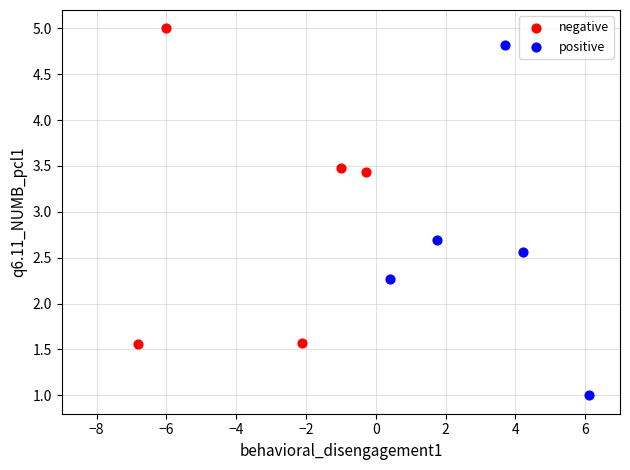

Which series has the largest Y range (max minus min)?

positive